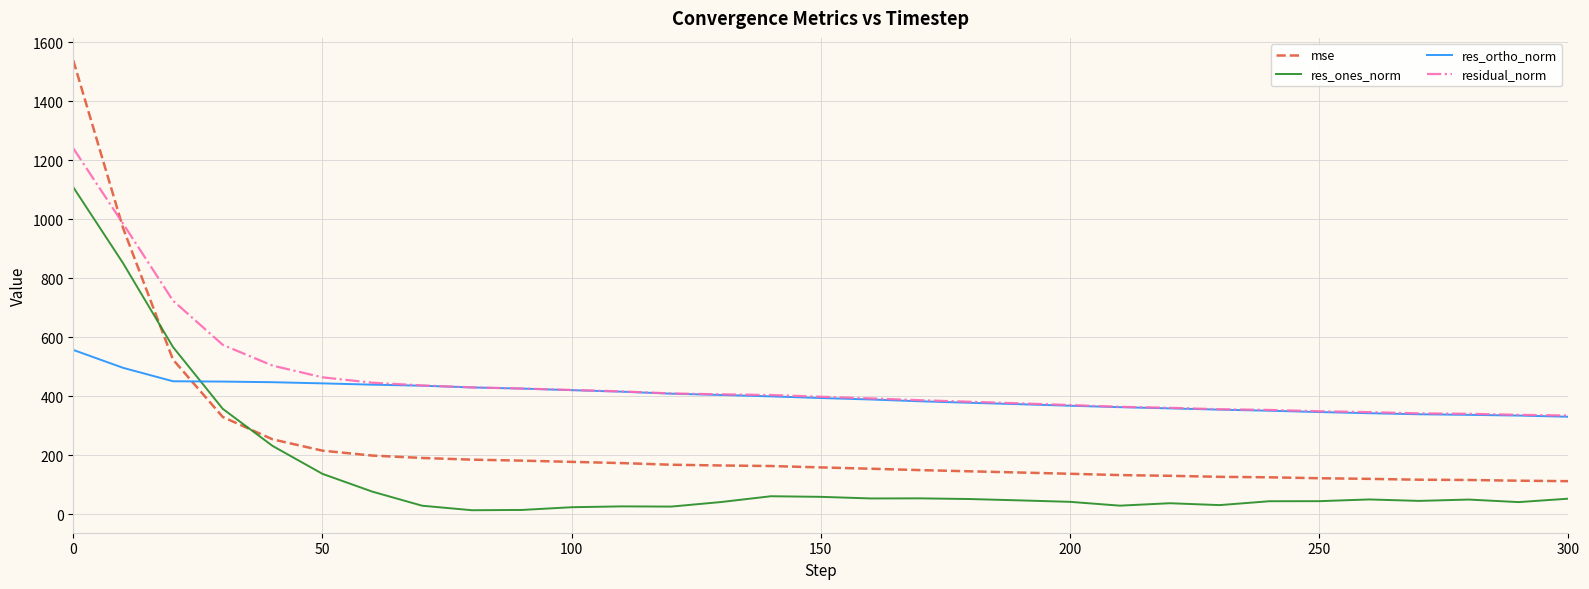

List the series in order of their overall mean, highest first.

residual_norm, res_ortho_norm, mse, res_ones_norm